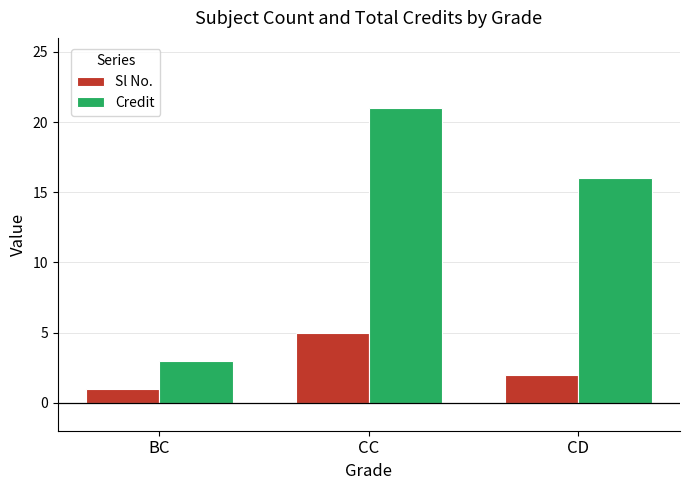

What is the maximum value shown in the chart?

21